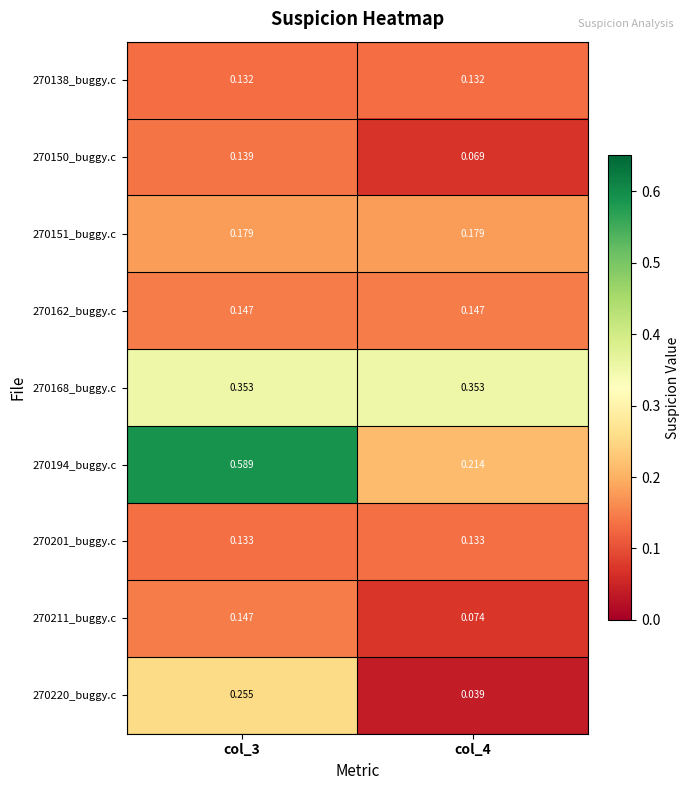

Is the value of 270150_buggy.c at col_3 greater than the value of 270168_buggy.c at col_4?

No